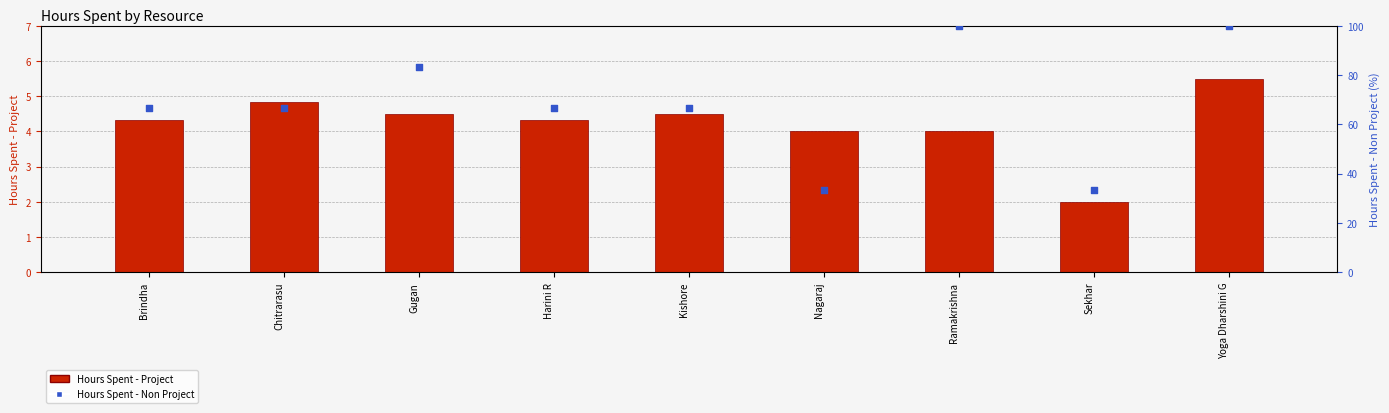

What is the total value across all series at Chitrarasu?

71.5